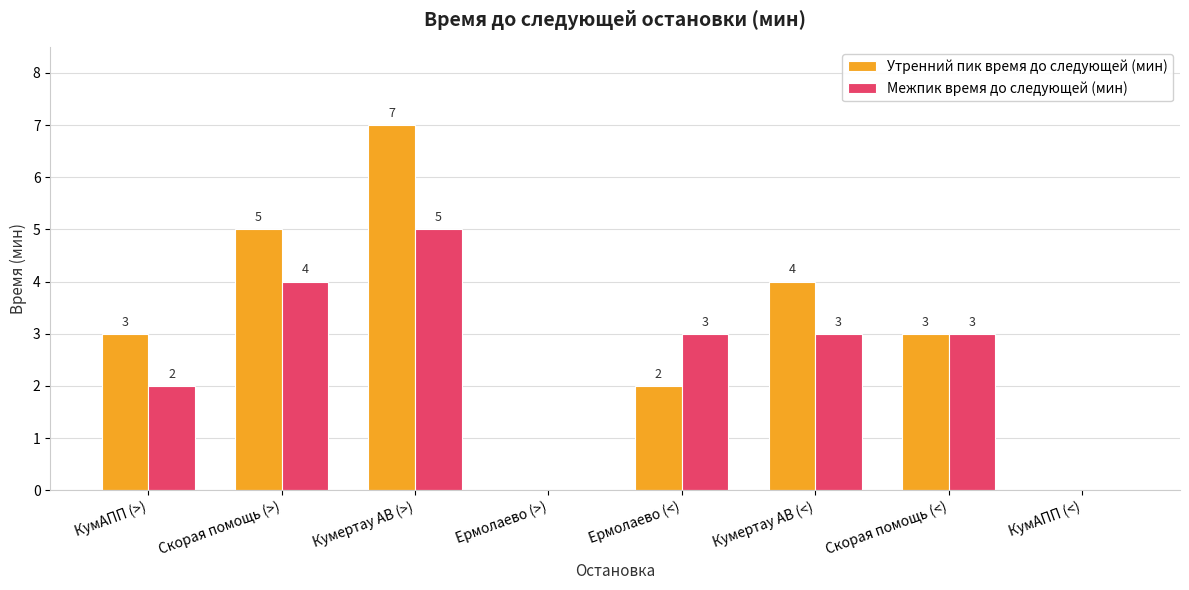

At which label does Межпик время до следующей (мин) reach its peak?

Кумертау АВ (>)